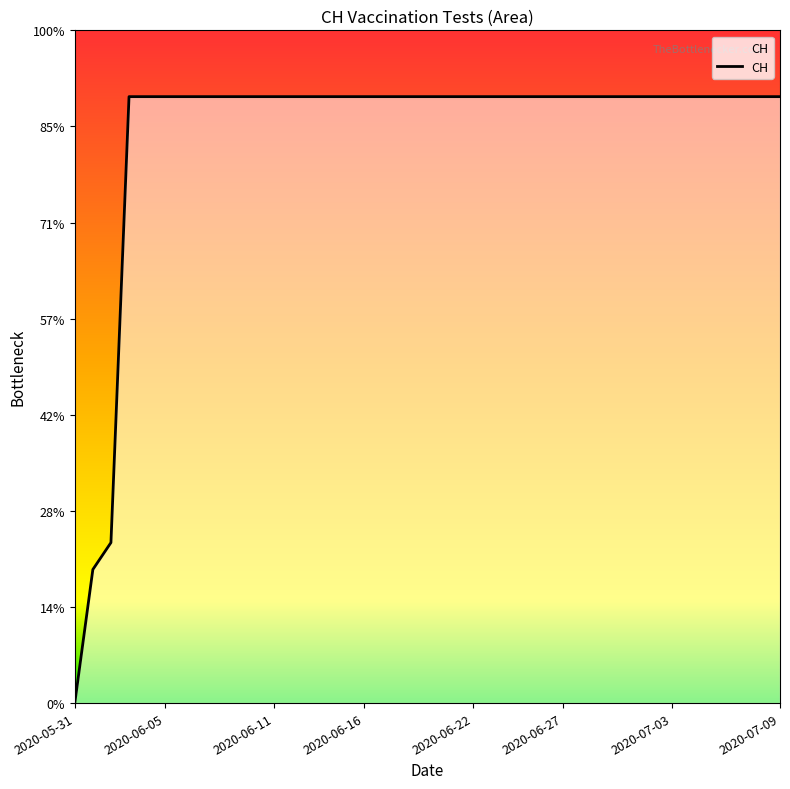

What is the greatest value displayed?

631